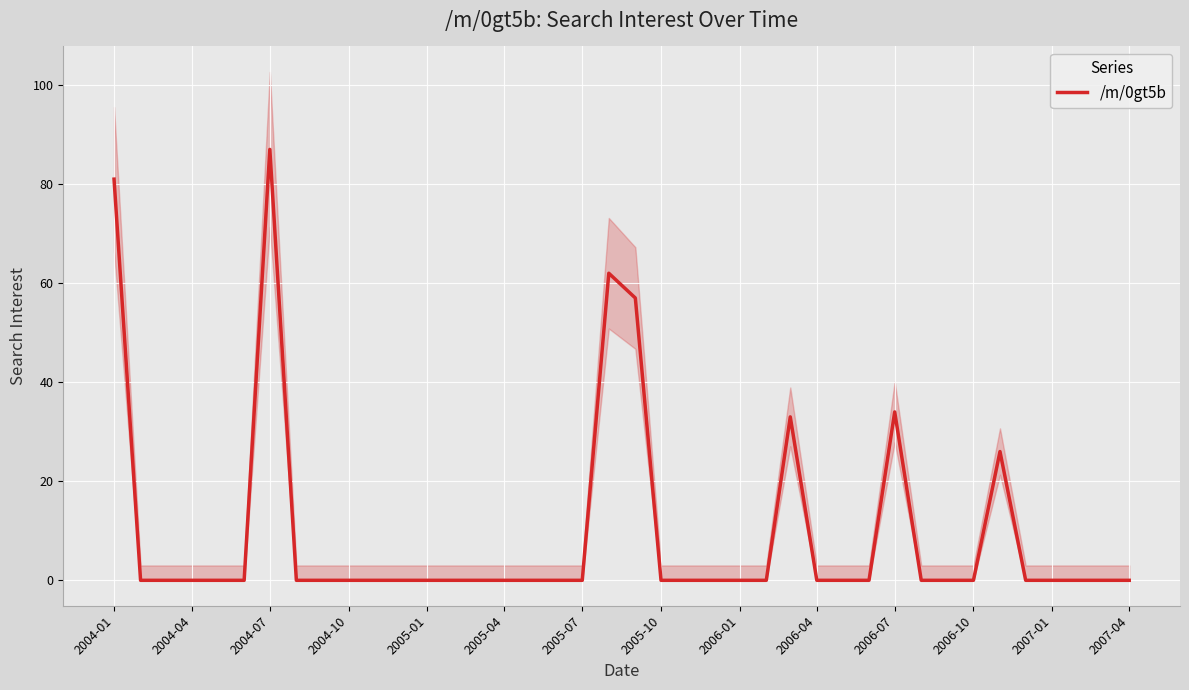

Is it true that /m/0gt5b equals 0 at 2007-04?

True